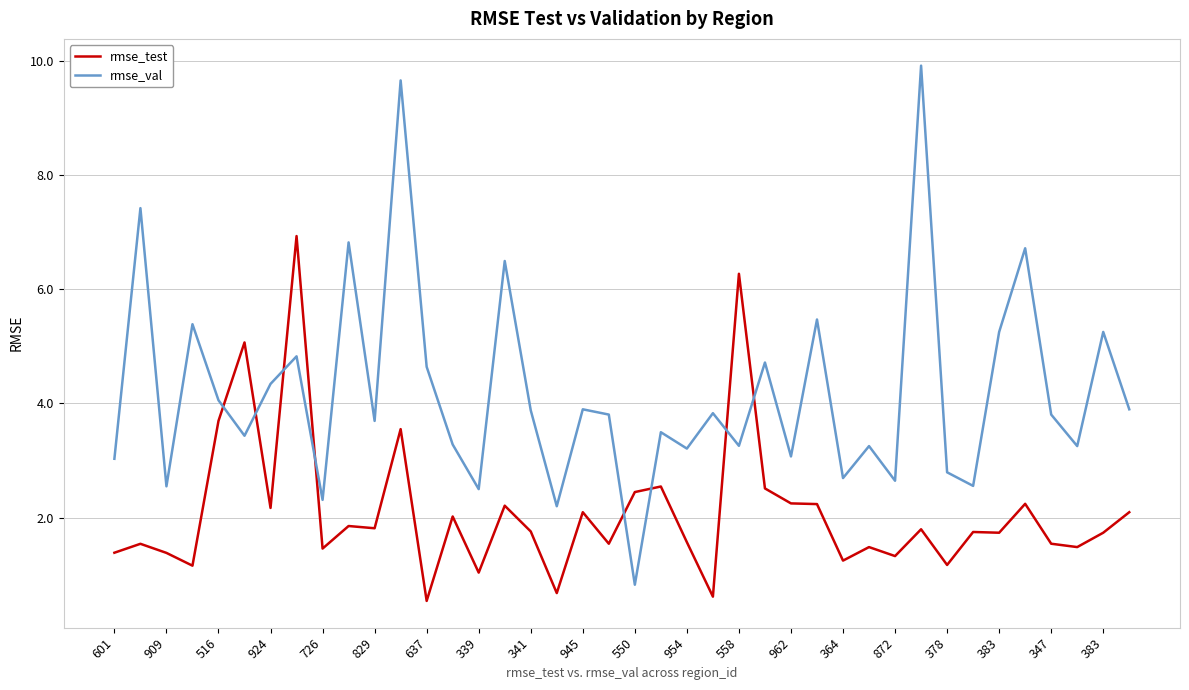

What are all the series names shown in the legend?

rmse_test, rmse_val